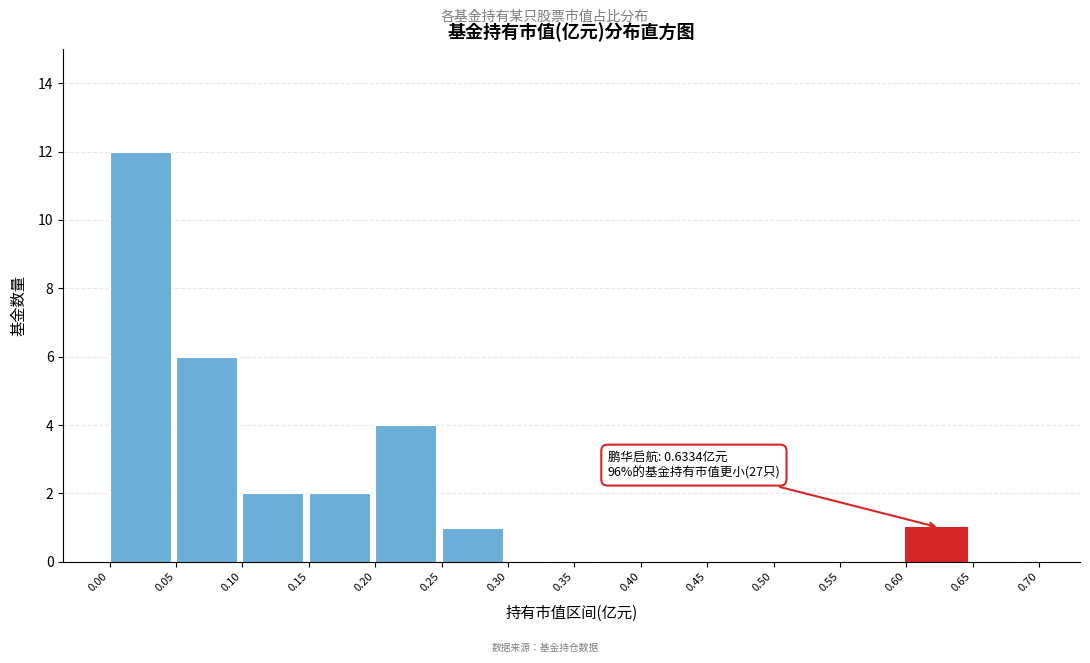

Over which range of the x-axis is the bar tallest?

0.00 to 0.05